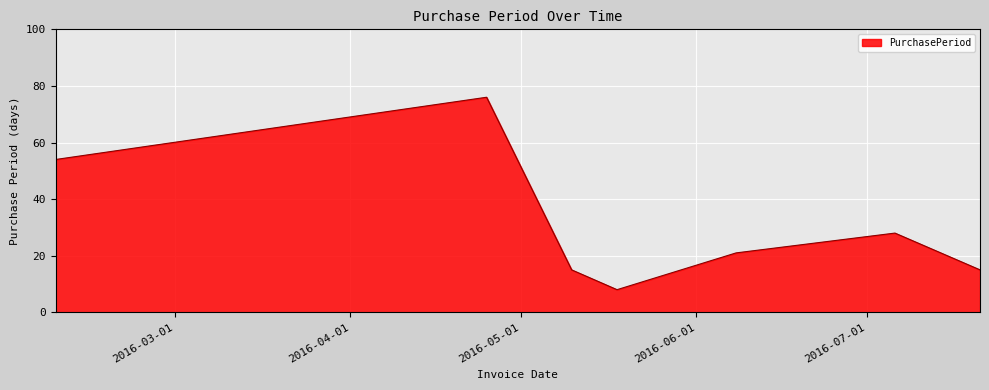

How many interior local peaks (higher than both neighbors) does the data have?

2